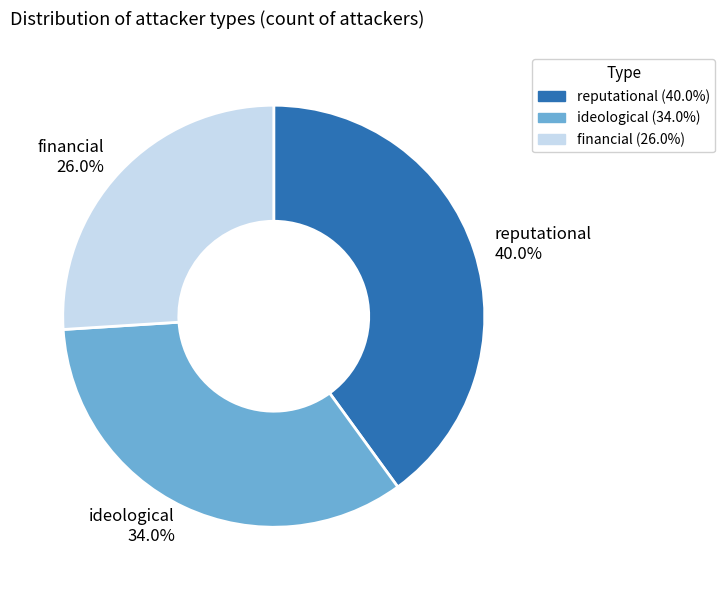

Which has a higher value, ideological or financial?

ideological